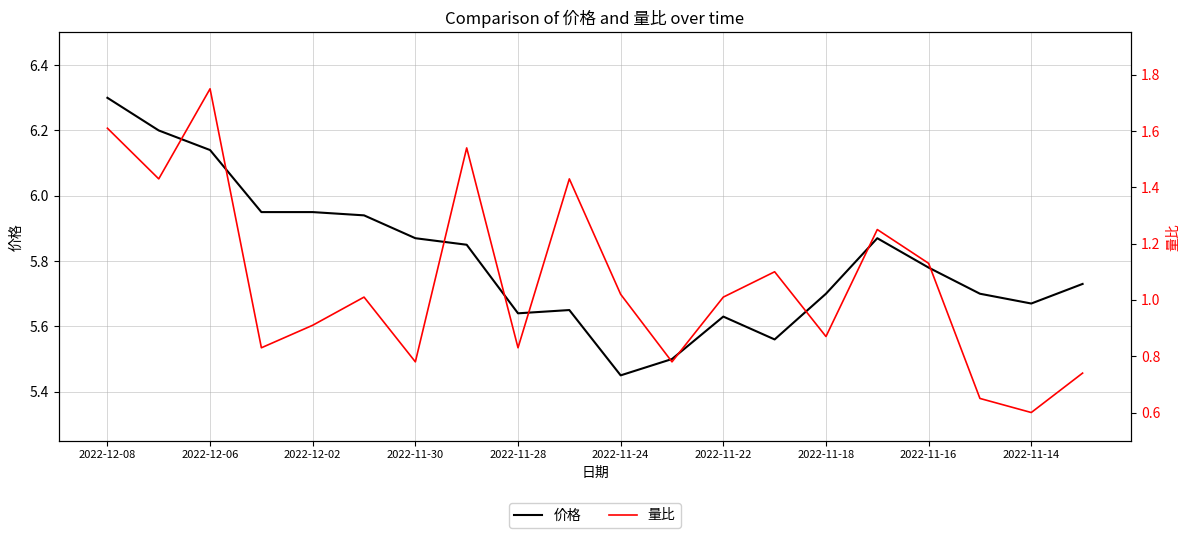

What is the total value across all series at 2022-11-30?

6.7